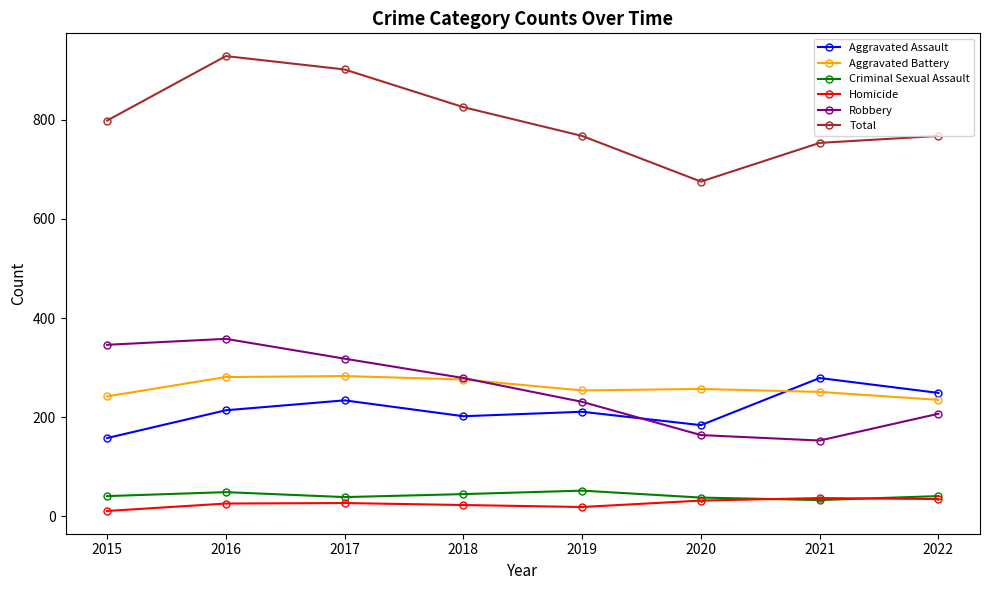

Does the chart display data point markers on the line(s)?

Yes